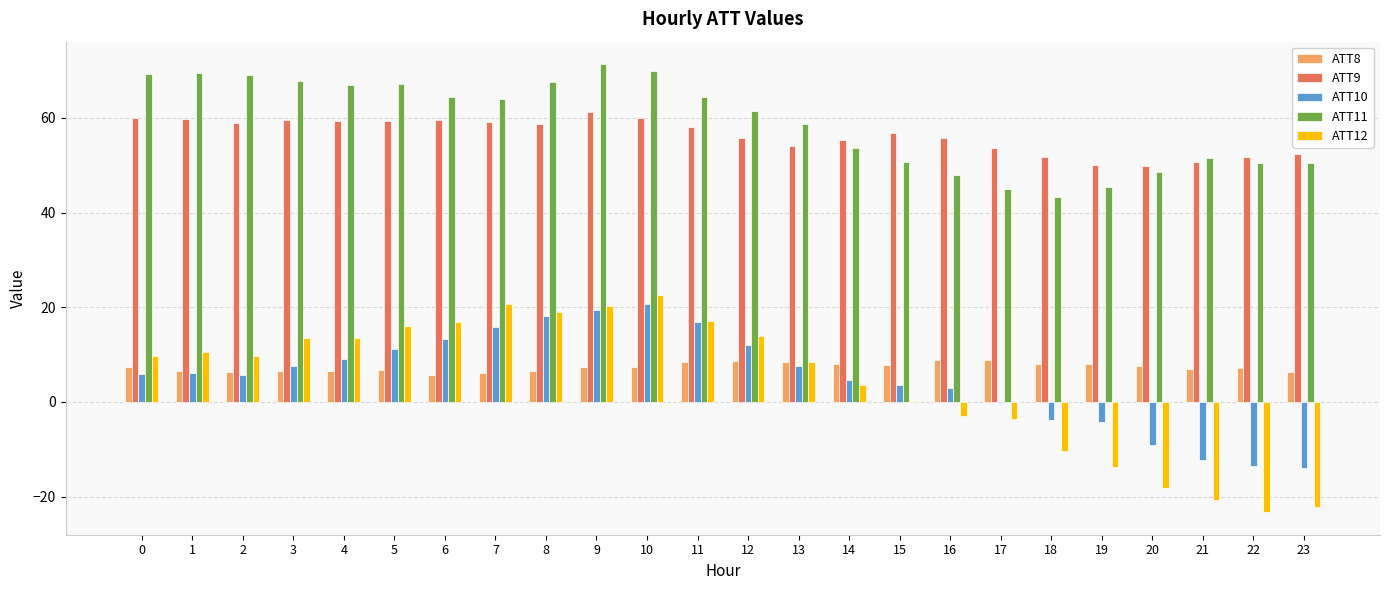

Is it true that ATT9 equals 73.5 at 23?

False